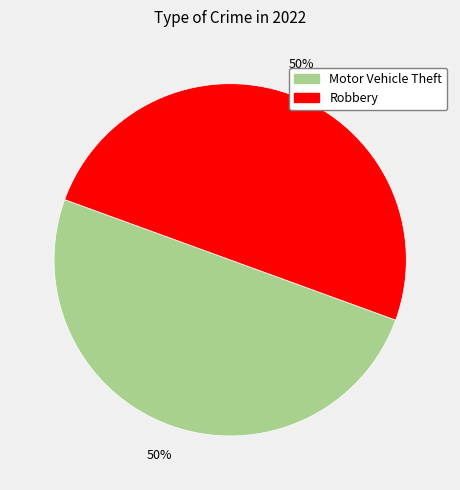

To the nearest percent, what is the average slice percentage?

50%